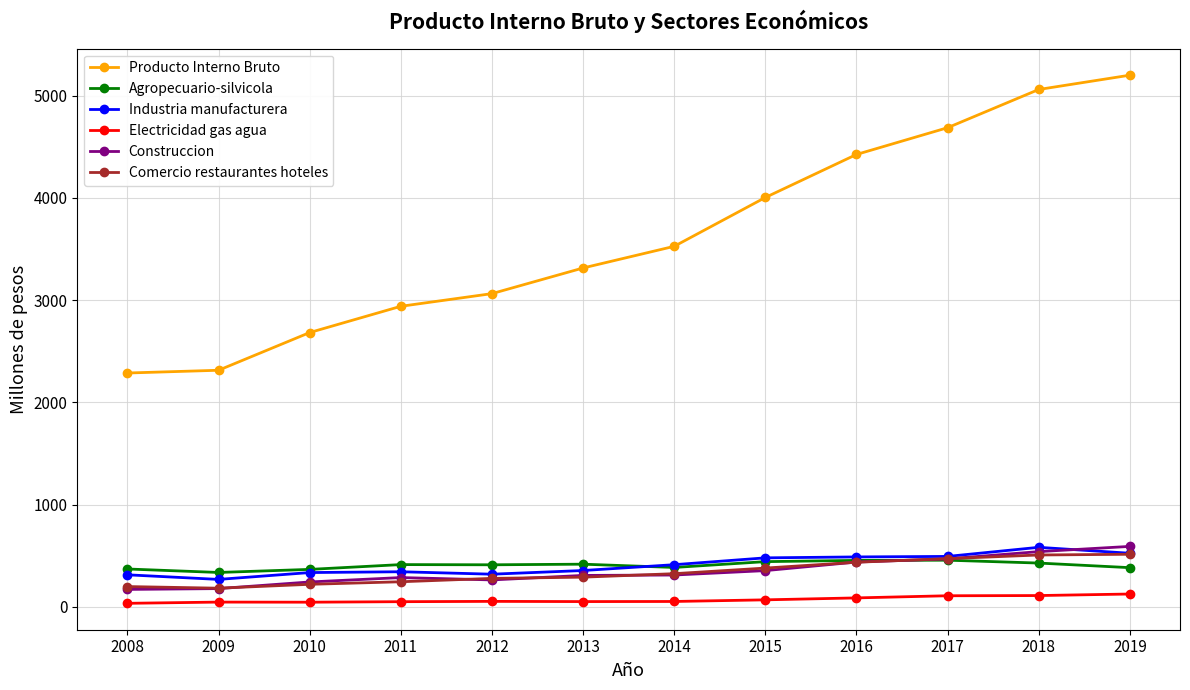

Which series has the largest total across all categories?

Producto Interno Bruto